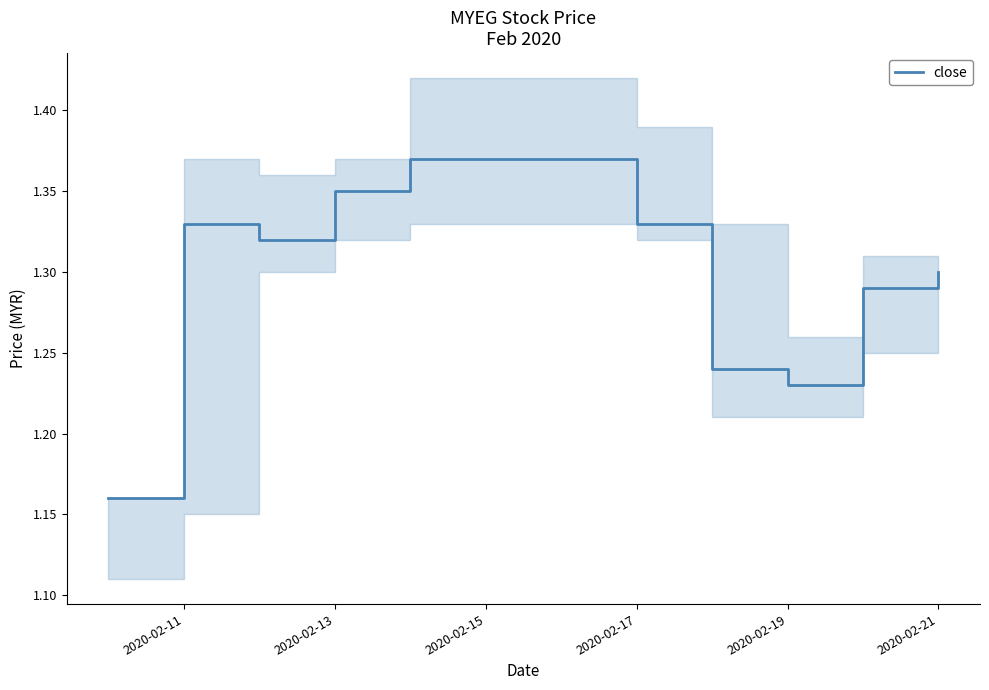

How many points are higher than both their immediate neighbors (excluding endpoints)?

2